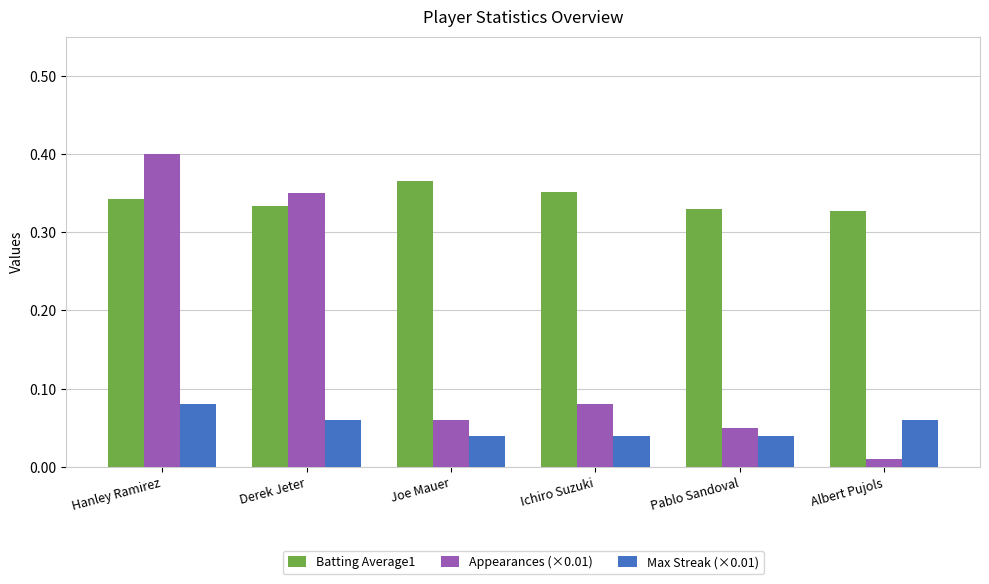

Does the chart contain any negative values?

No